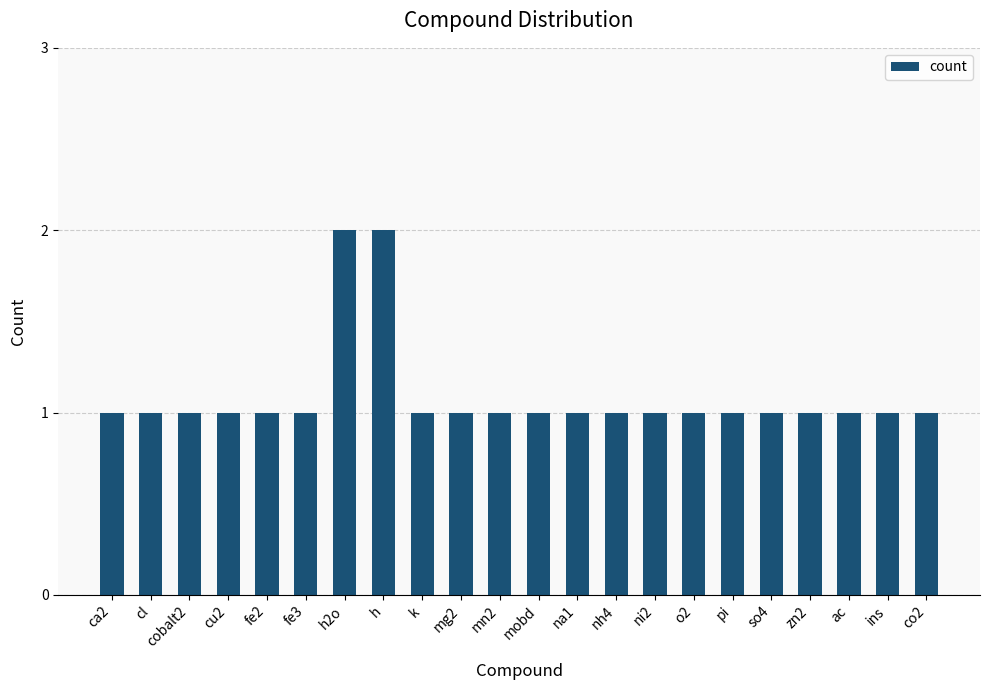

Reading left to right, extract all data points from this chart.

1	1	1	1	1	1	2	2	1	1	1	1	1	1	1	1	1	1	1	1	1	1